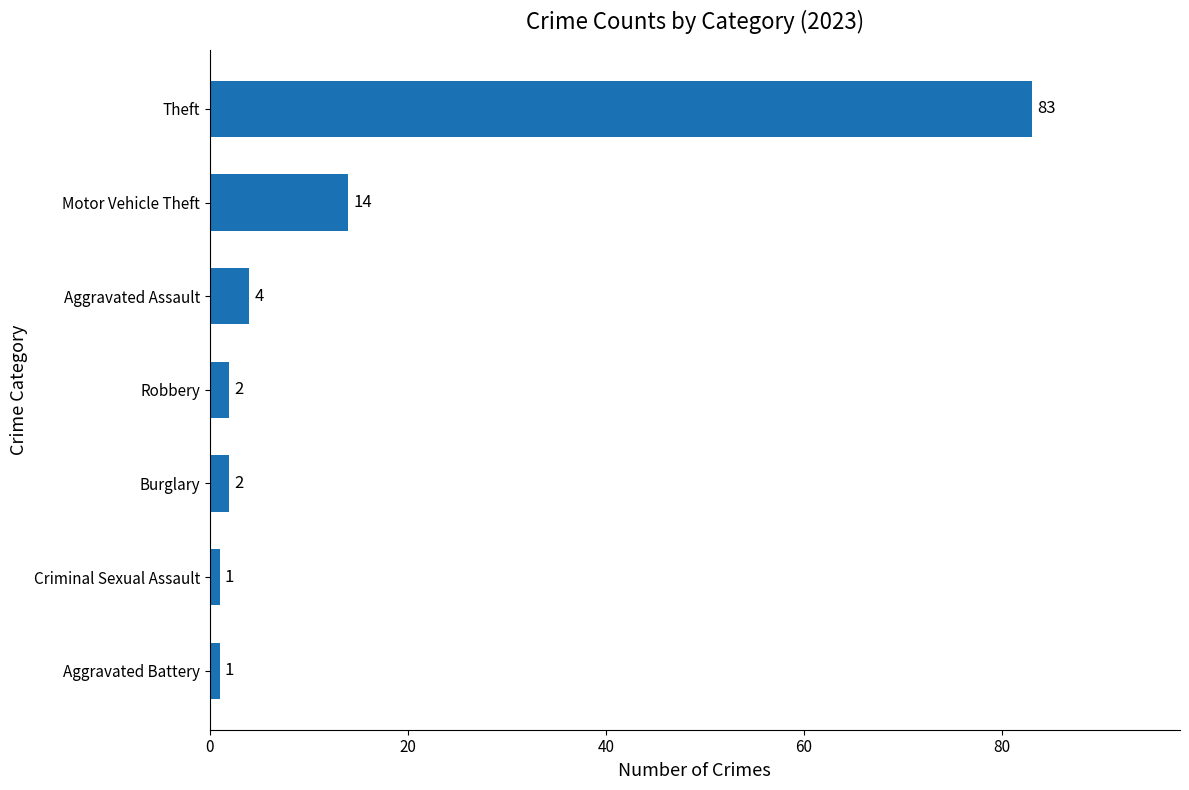

Which has a higher value, Motor Vehicle Theft or Burglary?

Motor Vehicle Theft